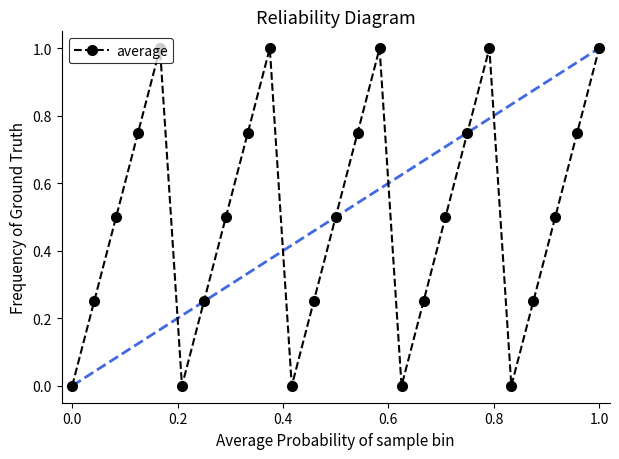

What is the sum of all values?

12.5